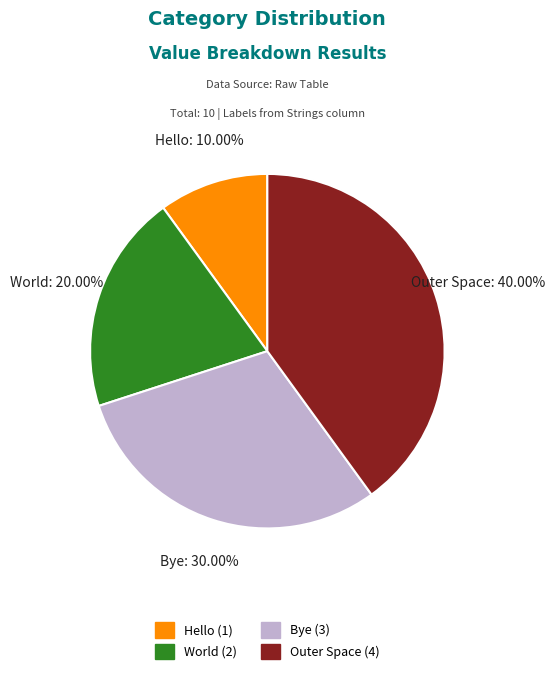

How many slices are in this pie chart?

4